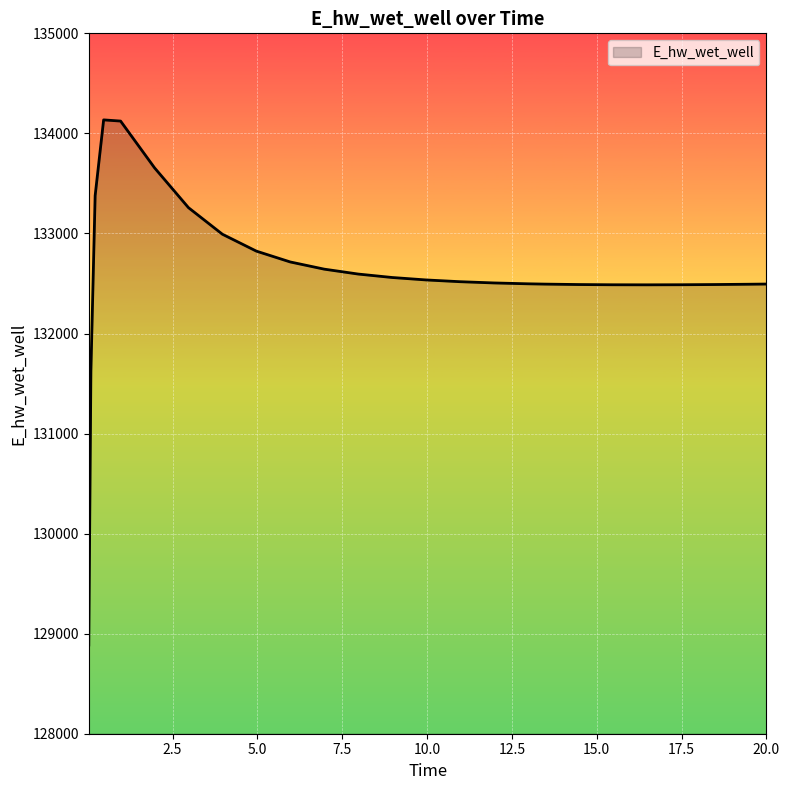

What is the difference between the maximum and minimum values?

5248.1